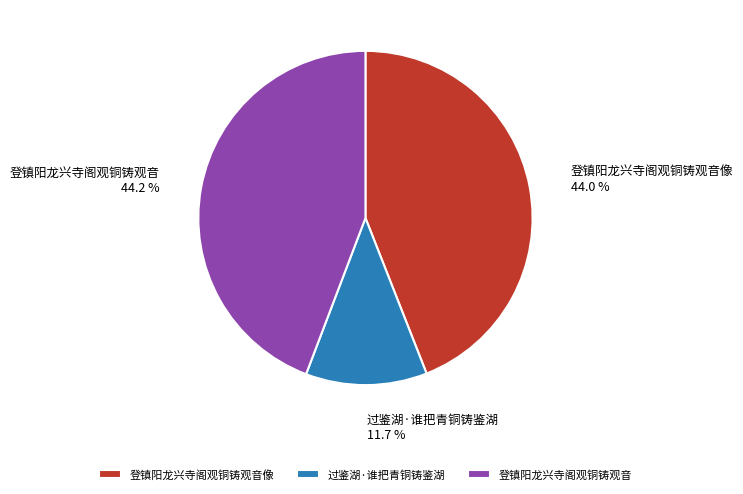

What is the smallest slice in the pie chart?

过鉴湖·谁把青铜铸鉴湖